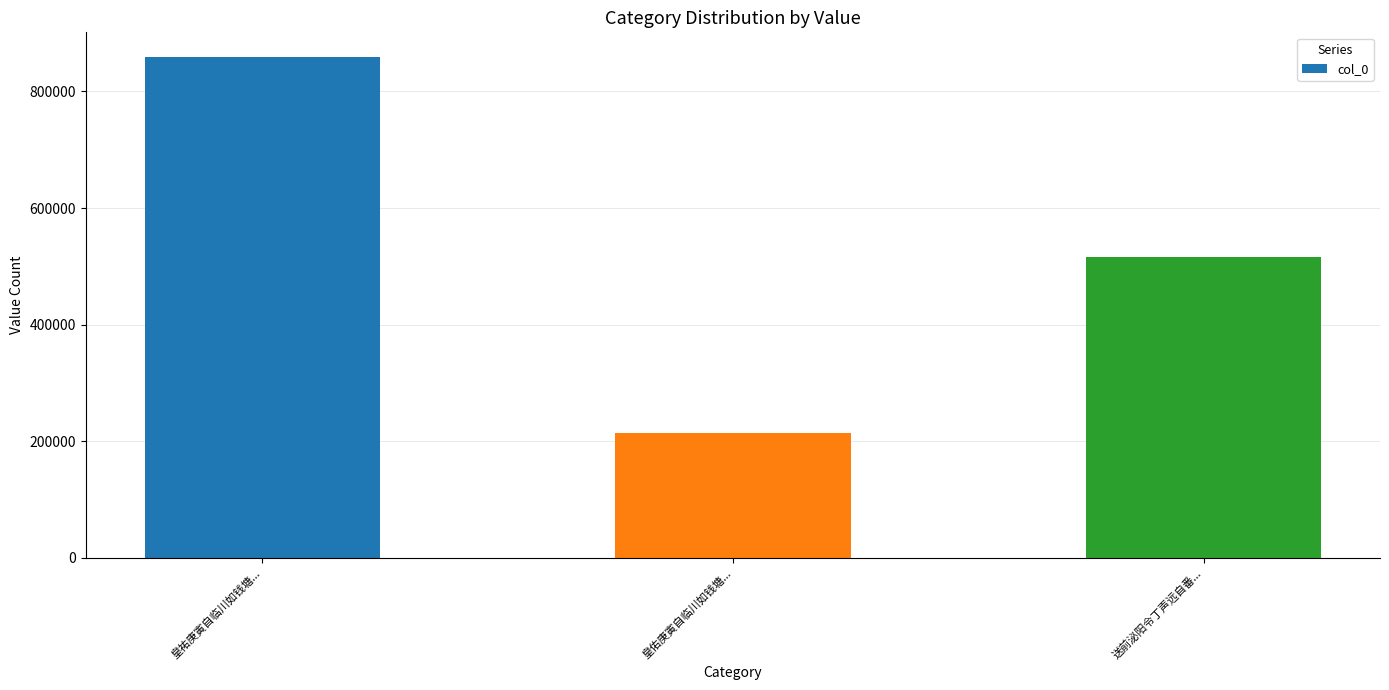

How many data points does each series have?

3